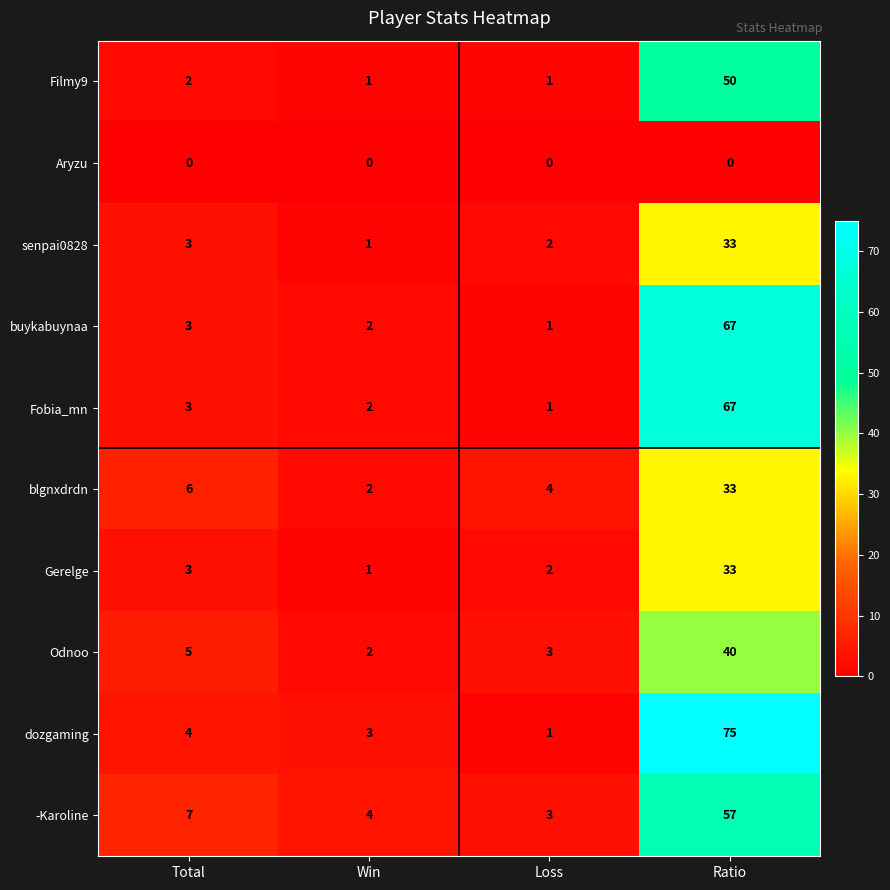

What is the spread (max minus min) of values at Ratio?

75